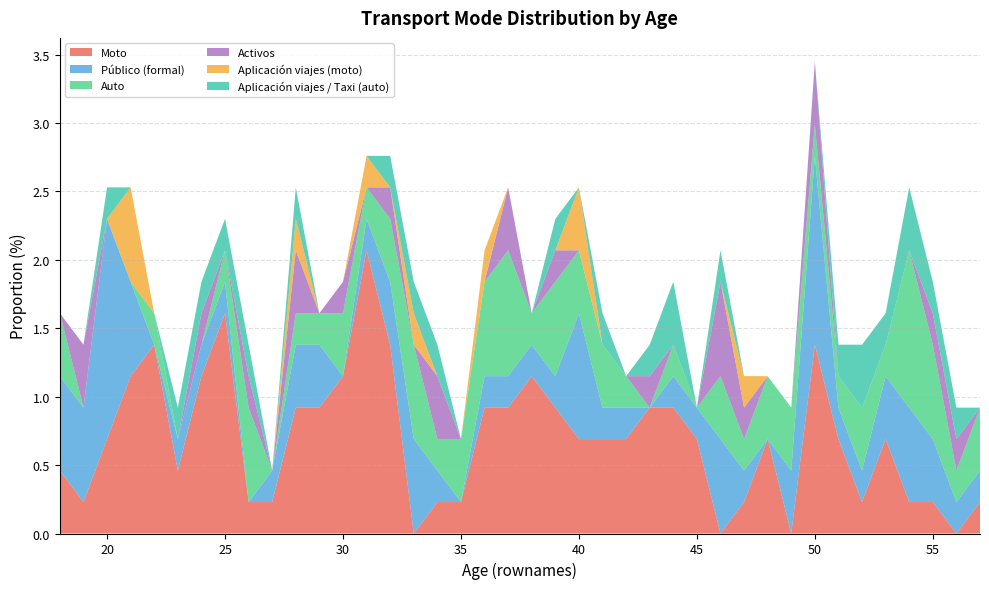

Reading left to right, extract all data points from this chart.

Moto: 0.5	0.2	0.7	1.1	1.4	0.5	1.1	1.6	0.2	0.2	0.9	0.9	1.1	2.1	1.4	0.0	0.2	0.2	0.9	0.9	1.1	0.9	0.7	0.7	0.7	0.9	0.9	0.7	0.0	0.2	0.7	0.0	1.4	0.7	0.2	0.7	0.2	0.2	0.0	0.2
Público (formal): 0.7	0.7	1.6	0.7	0.0	0.2	0.2	0.2	0.0	0.2	0.5	0.5	0.0	0.2	0.5	0.7	0.2	0.0	0.2	0.2	0.2	0.2	0.9	0.2	0.2	0.0	0.2	0.2	0.7	0.2	0.0	0.5	1.4	0.2	0.2	0.5	0.7	0.5	0.2	0.2
Auto: 0.5	0.0	0.0	0.0	0.2	0.0	0.0	0.2	0.7	0.0	0.2	0.2	0.5	0.2	0.5	0.7	0.2	0.5	0.7	0.9	0.2	0.7	0.5	0.5	0.2	0.0	0.2	0.0	0.5	0.2	0.5	0.5	0.2	0.2	0.5	0.2	1.1	0.7	0.2	0.5
Activos: 0.0	0.5	0.0	0.0	0.0	0.0	0.2	0.0	0.2	0.0	0.5	0.0	0.2	0.0	0.2	0.0	0.5	0.0	0.0	0.5	0.0	0.2	0.0	0.0	0.0	0.2	0.0	0.0	0.7	0.2	0.0	0.0	0.5	0.0	0.0	0.0	0.0	0.2	0.2	0.0
Aplicación viajes (moto): 0.0	0.0	0.0	0.7	0.0	0.0	0.0	0.0	0.0	0.0	0.2	0.0	0.0	0.2	0.0	0.2	0.0	0.0	0.2	0.0	0.0	0.0	0.5	0.0	0.0	0.0	0.0	0.0	0.0	0.2	0.0	0.0	0.0	0.0	0.0	0.0	0.0	0.0	0.0	0.0
Aplicación viajes / Taxi (auto): 0.0	0.0	0.2	0.0	0.0	0.2	0.2	0.2	0.2	0.0	0.2	0.0	0.0	0.0	0.2	0.2	0.2	0.0	0.0	0.0	0.0	0.2	0.0	0.2	0.0	0.2	0.5	0.0	0.2	0.0	0.0	0.0	0.0	0.2	0.5	0.2	0.5	0.2	0.2	0.0